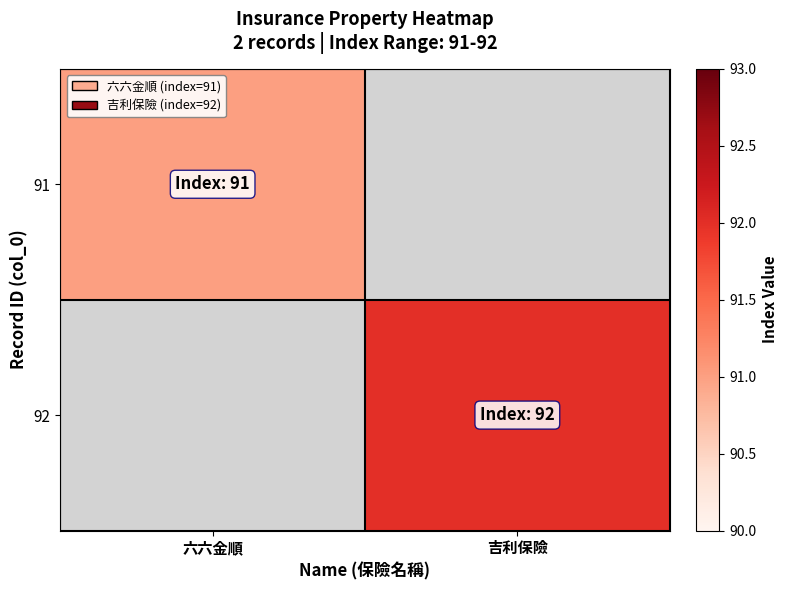

At which category does the chart reach its minimum across all series?

六六金順